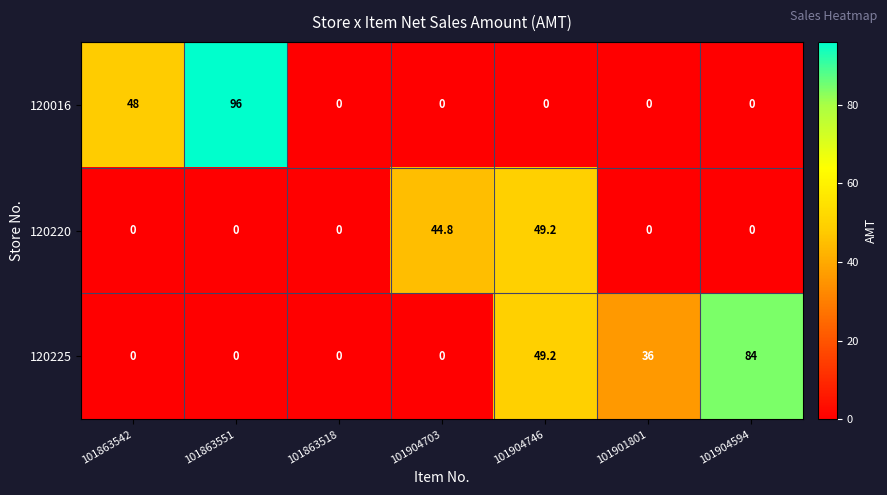

What is the sum of all 120225 values?

169.2